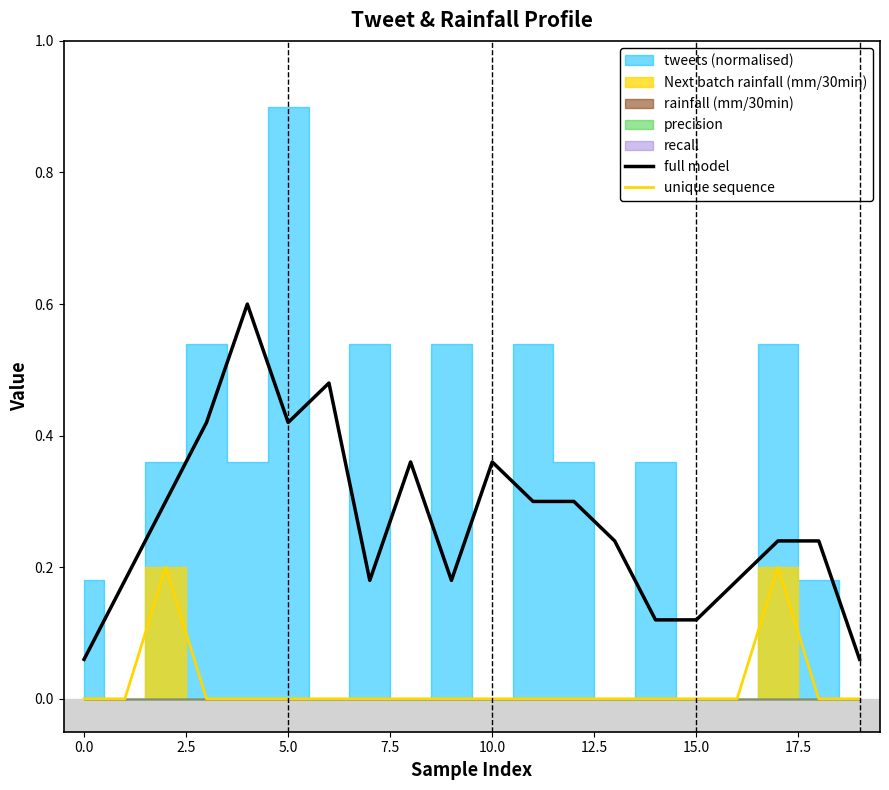

What is the maximum value for unique sequence?

0.2